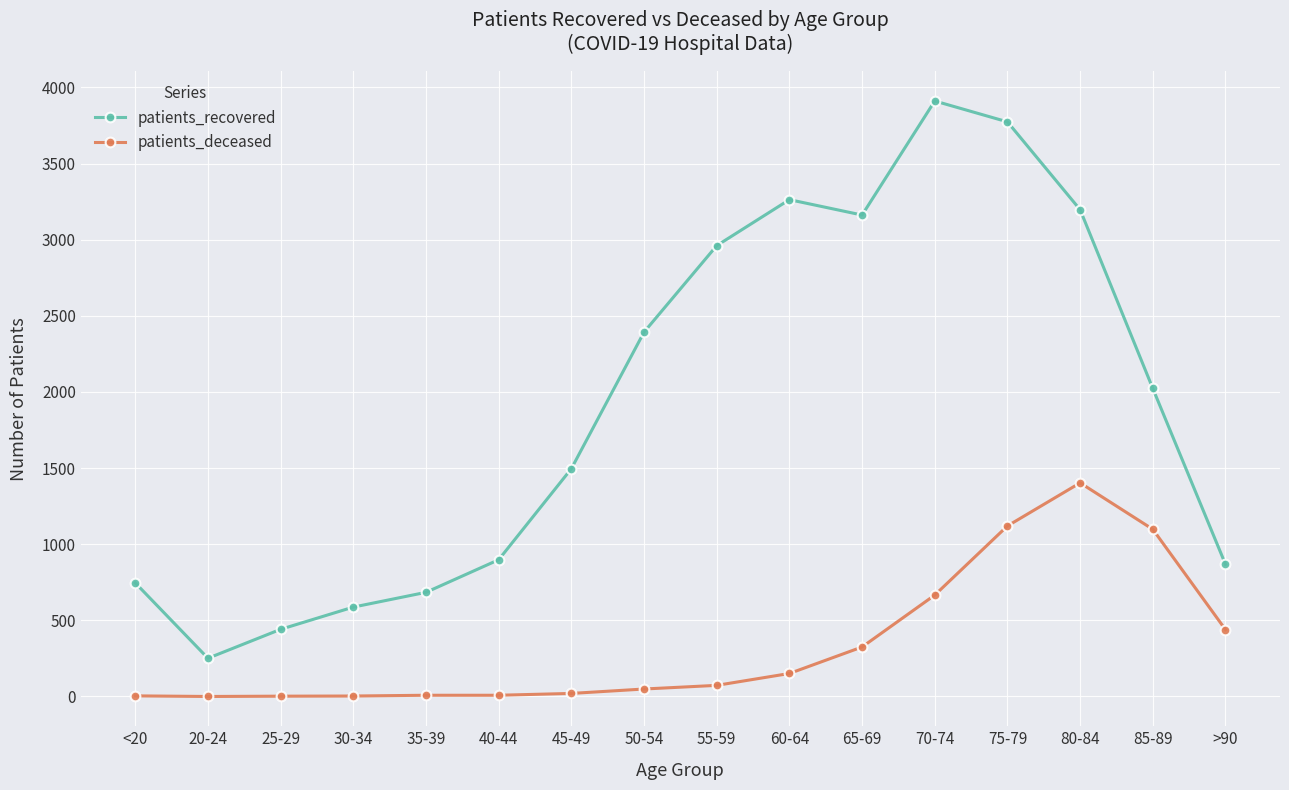

What is the maximum value for patients_recovered?

3911